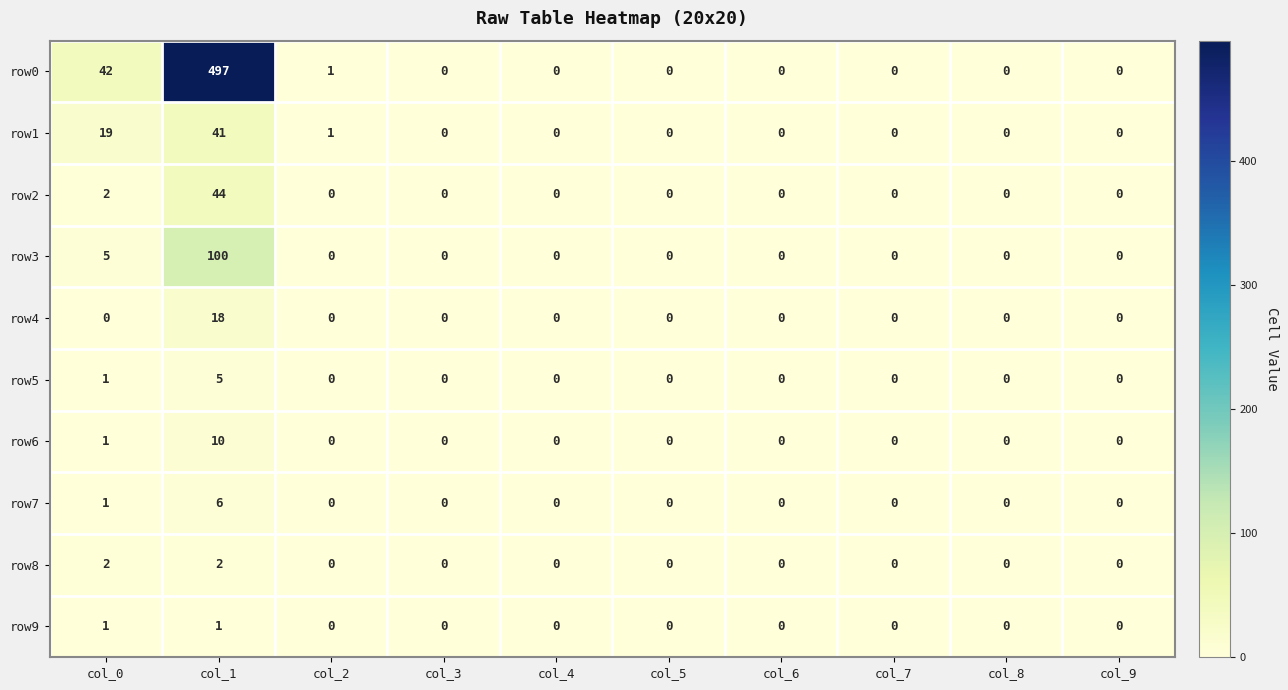

List the series in order of their peak value, lowest first.

row9, row8, row5, row7, row6, row4, row1, row2, row3, row0